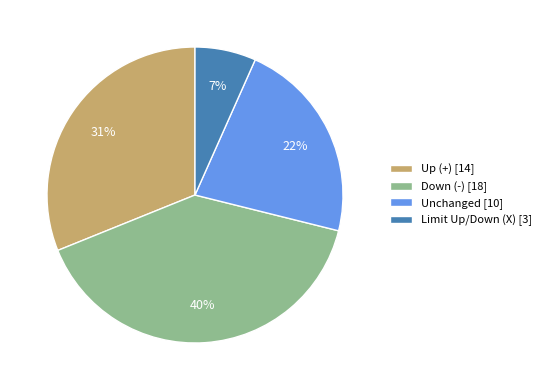

Count the number of slices in the pie.

4